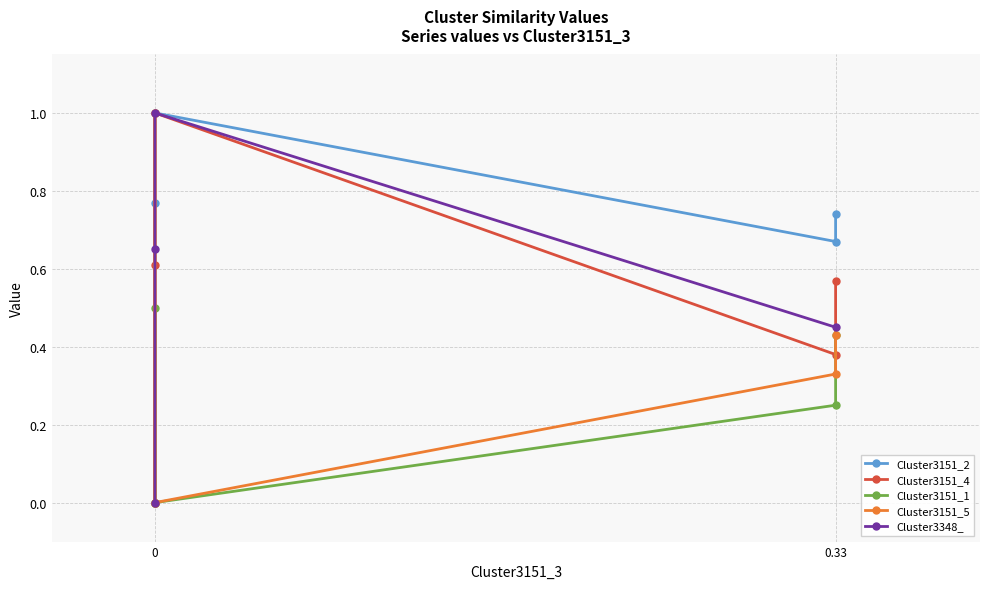

At how many categories does at least one series exceed 0?

4